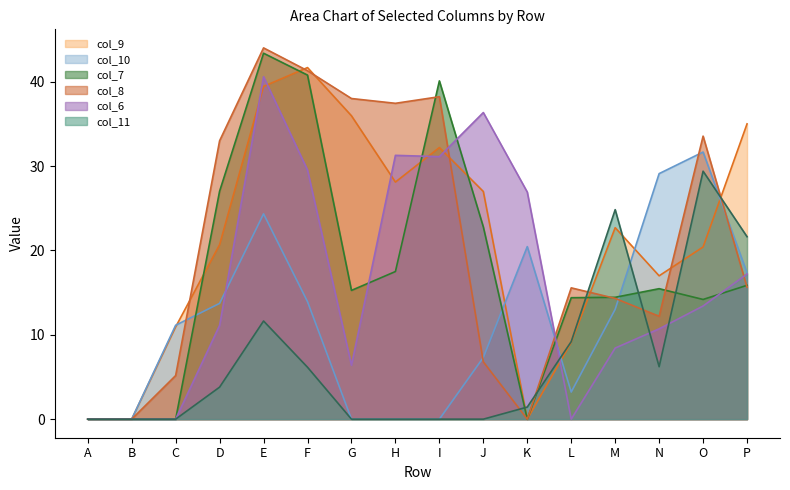

The value of col_11 at J is 0.0. True or false?

True